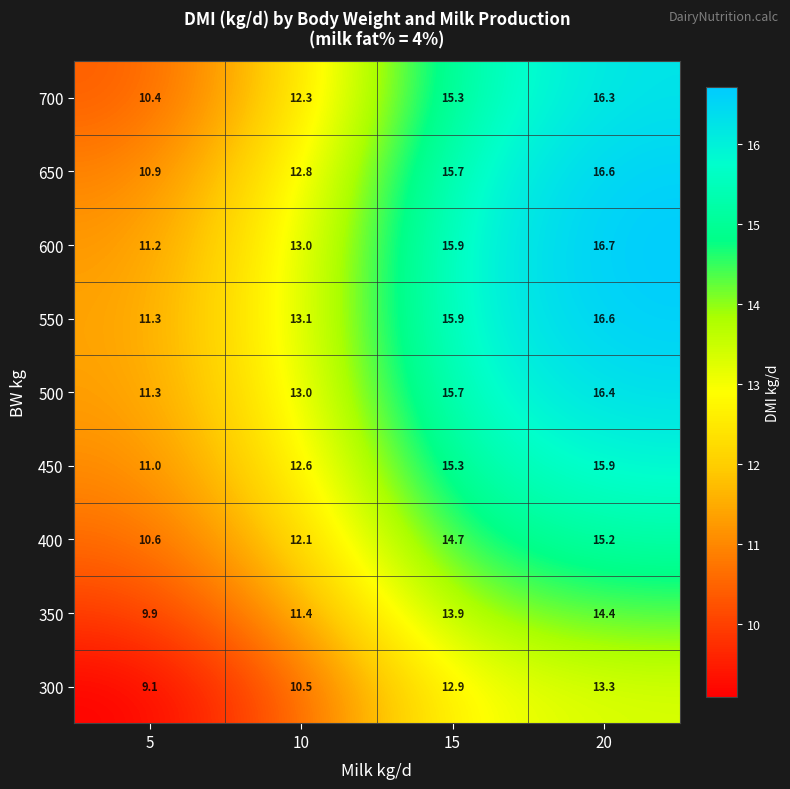

At how many categories does at least one series exceed 9?

4